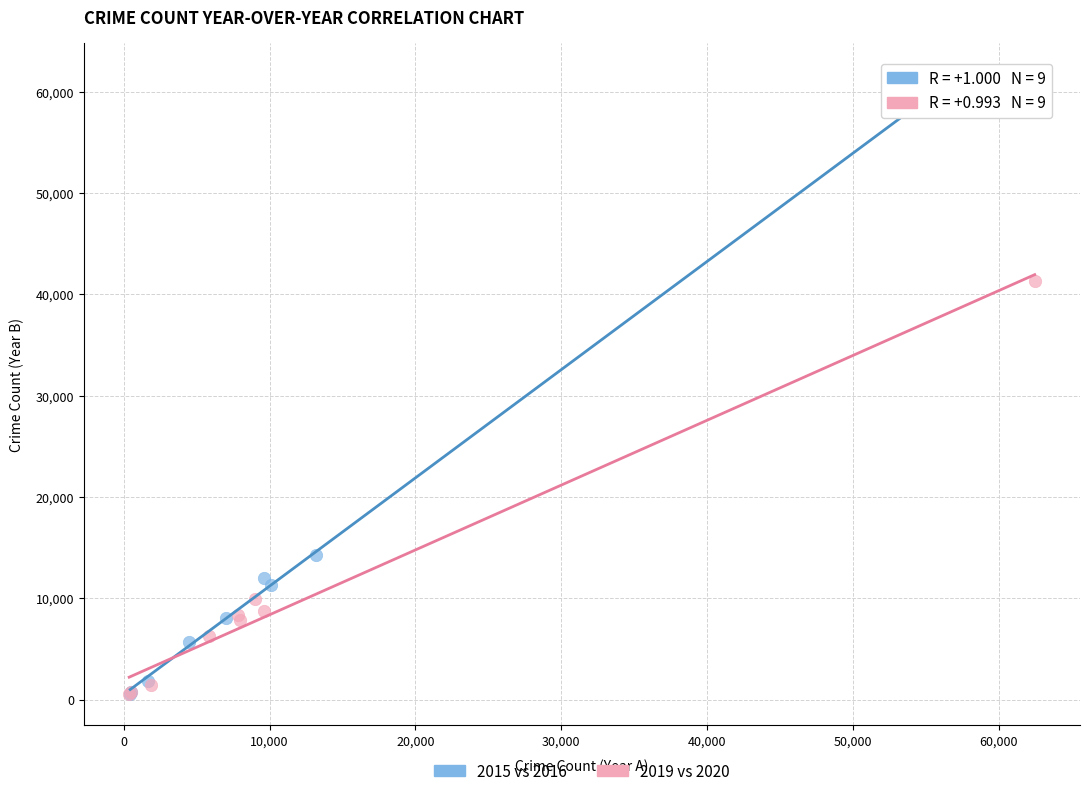

Which series has the largest Y range (max minus min)?

2015 vs 2016